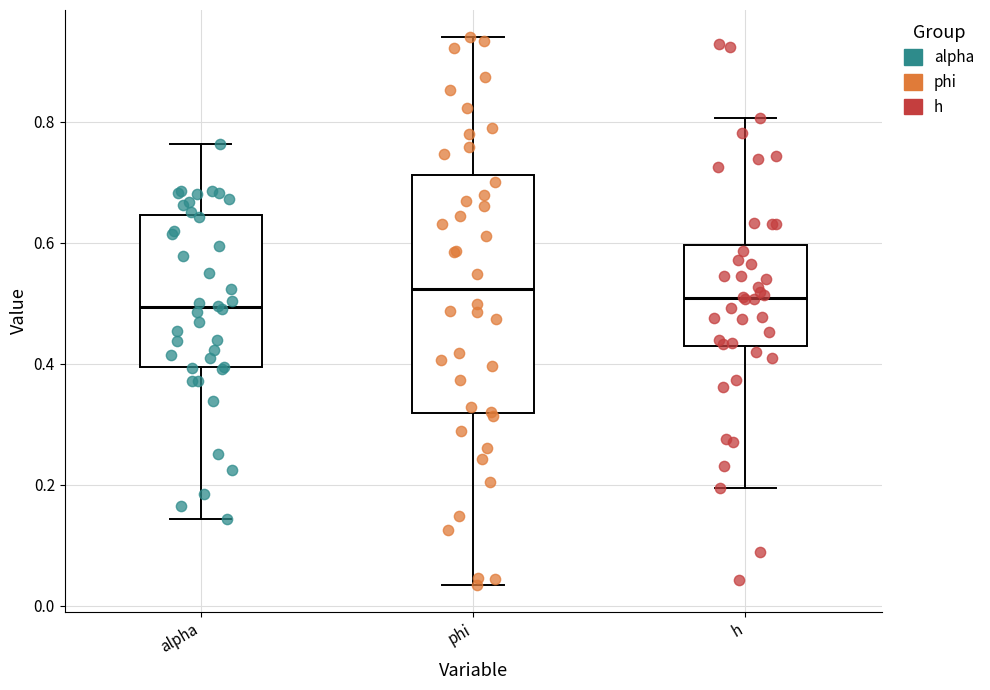

Comparing the boxes themselves (not the whiskers), which one is the tallest?

phi